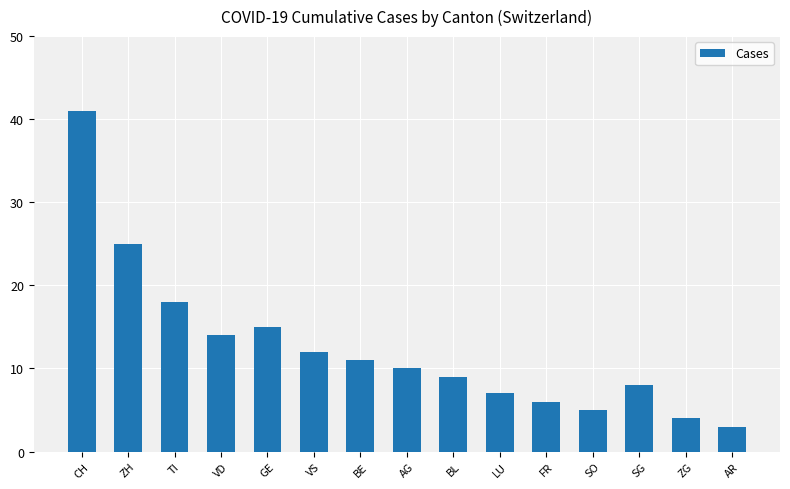

What is the ratio of the value at CH to the value at AG?

4.1